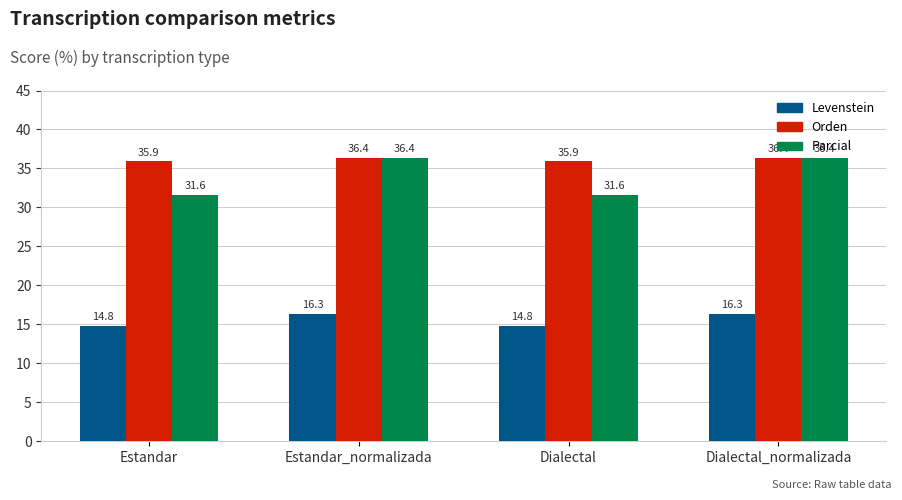

What is the approximate value of Parcial at Dialectal_normalizada?

36.4